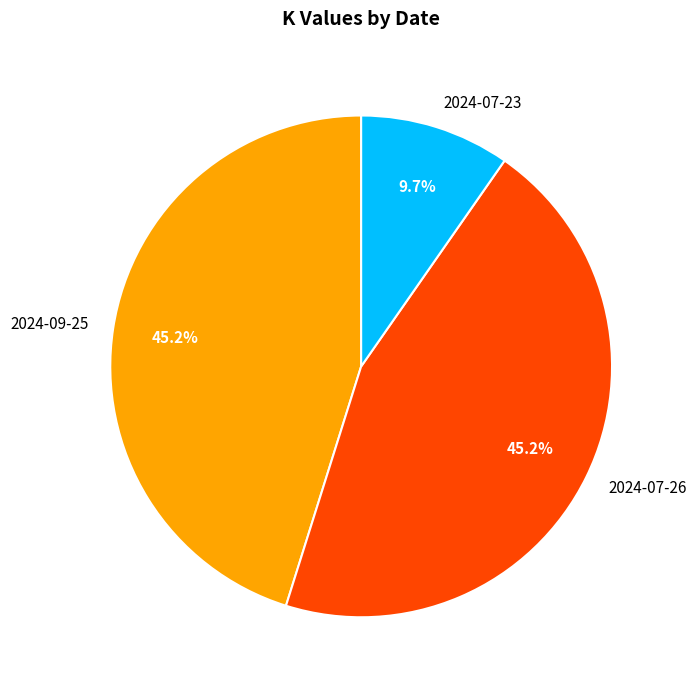

Combined, what portion of the pie is 2024-07-26 and 2024-07-23?

54.8%